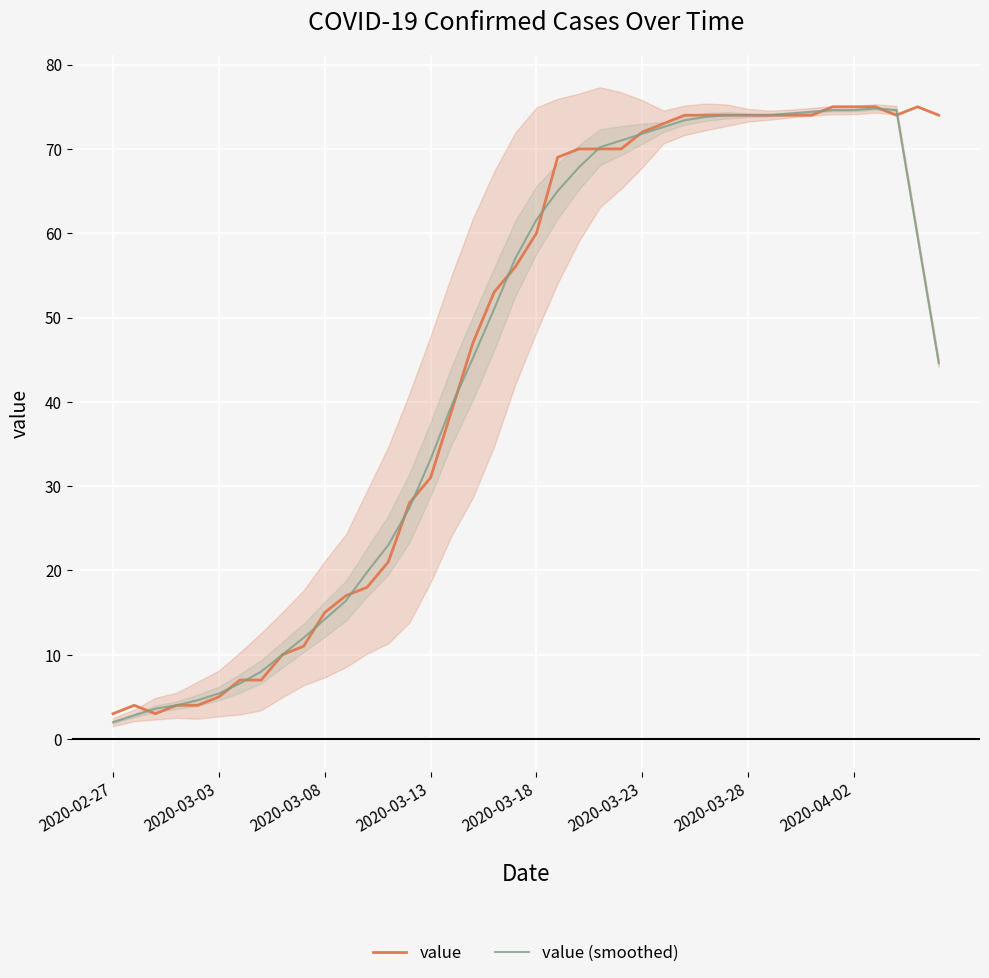

What is the difference between the value values at 11 and 34?

58.0